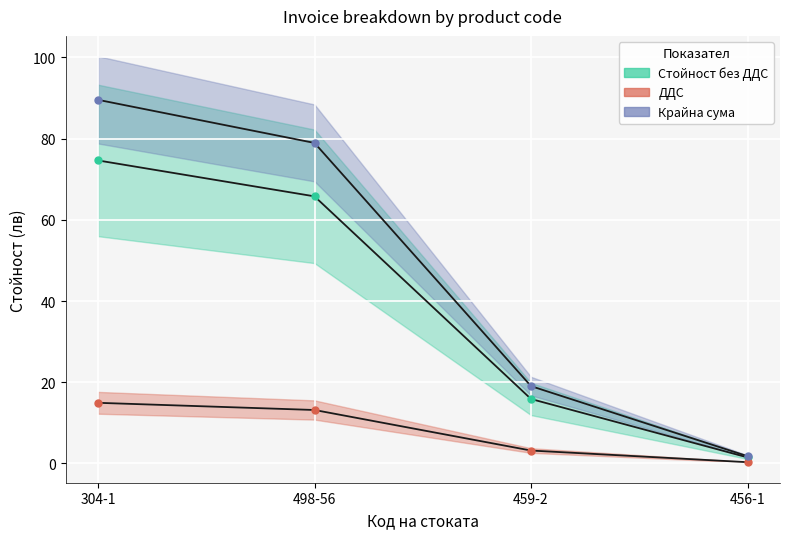

What is the label of the 3rd point from the left?

459-2